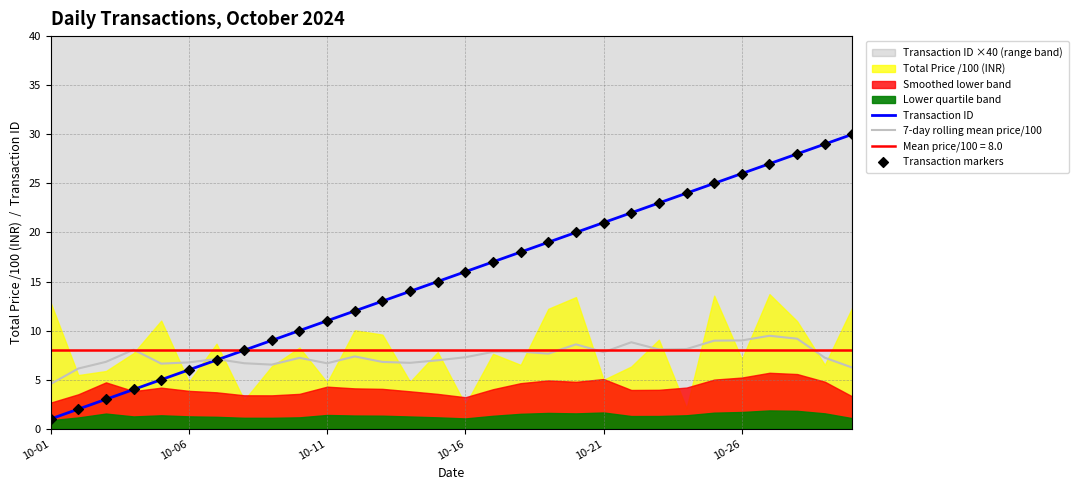

Is the value of 7-day rolling mean price/100 at 28 greater than the value of Transaction ID at 27?

No